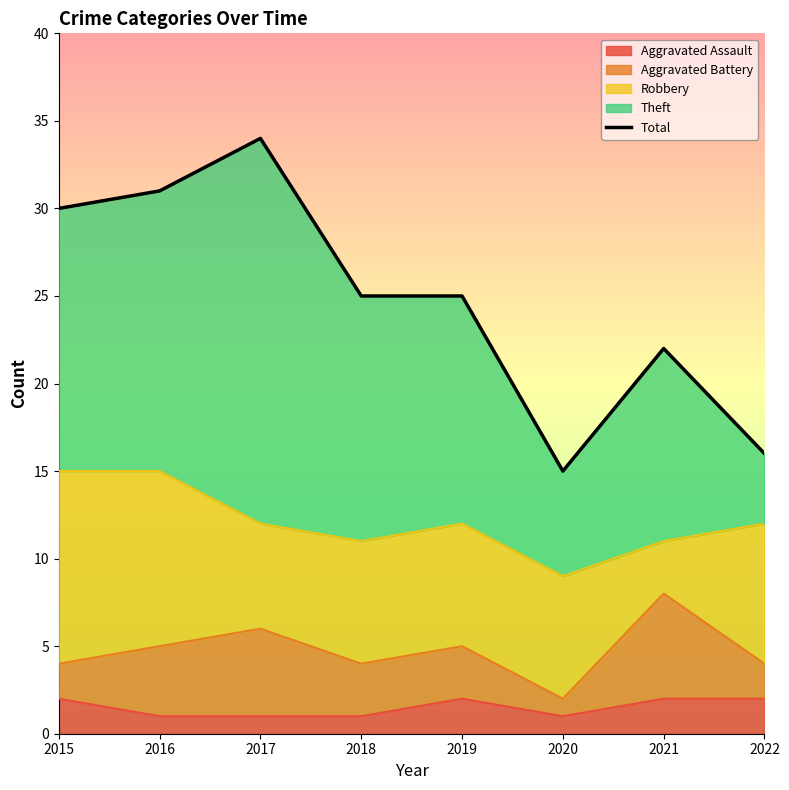

Is it true that the value at 2021 is 22?

True